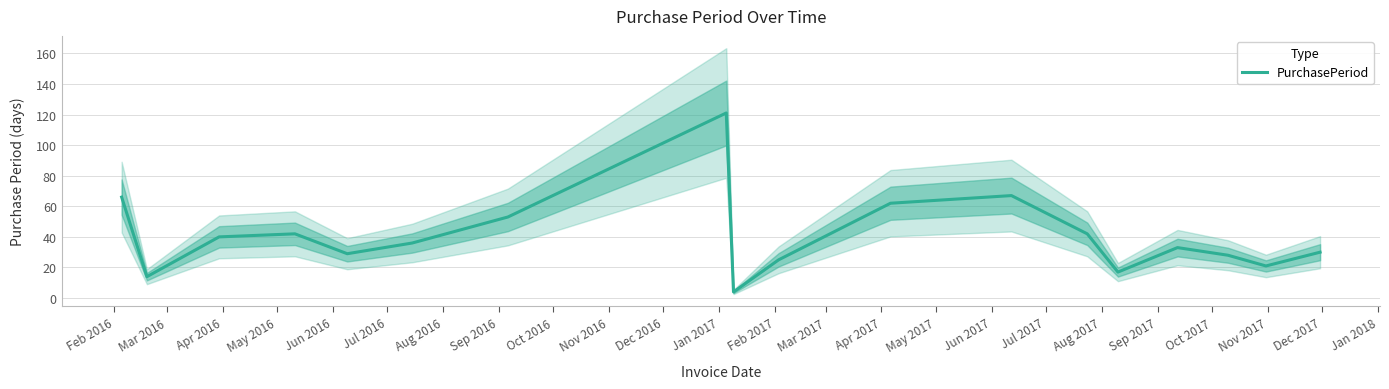

What is the highest value of the PurchasePeriod series?

121